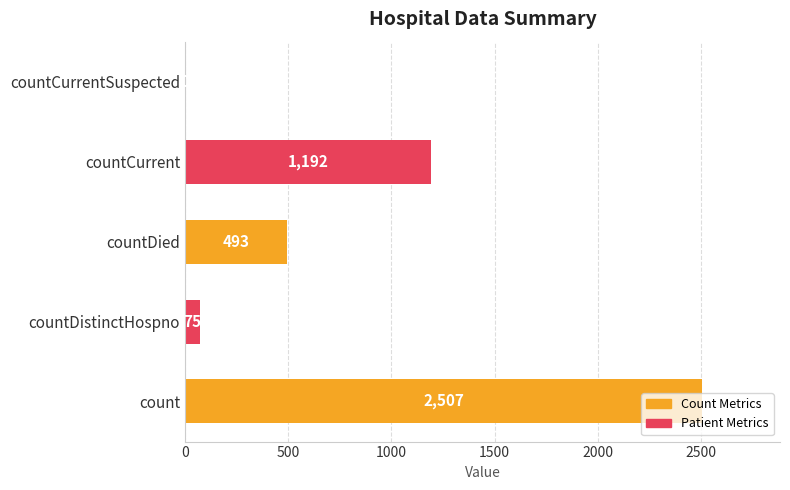

Approximately how many times larger is the value at countCurrent compared to countDied?

2.4